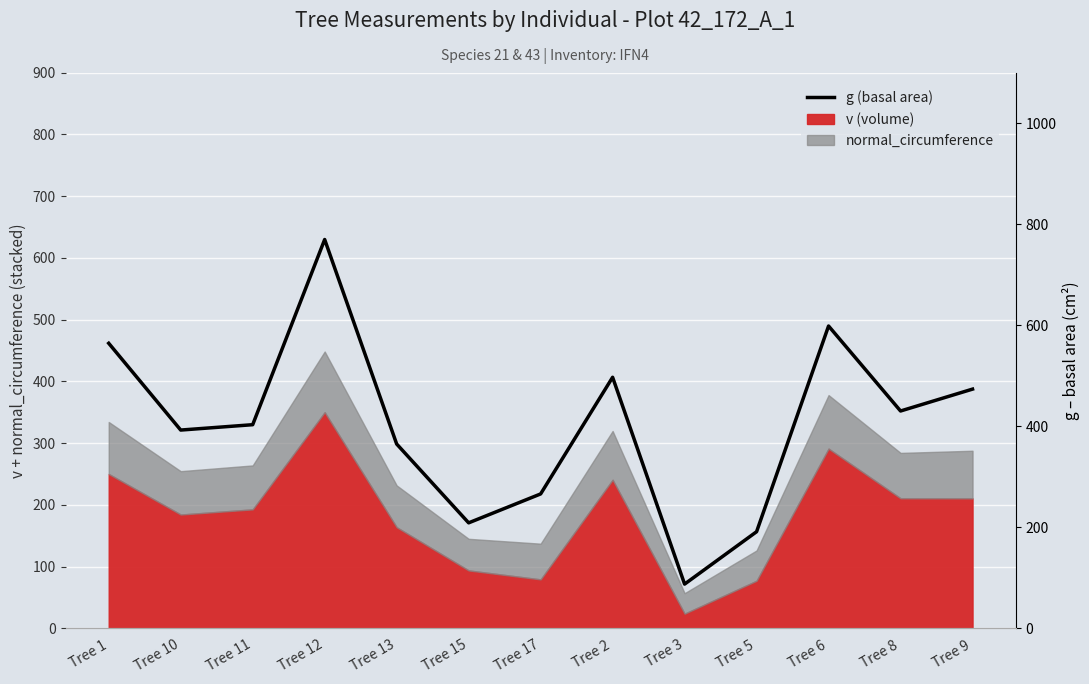

What position from the left is Tree 5?

10